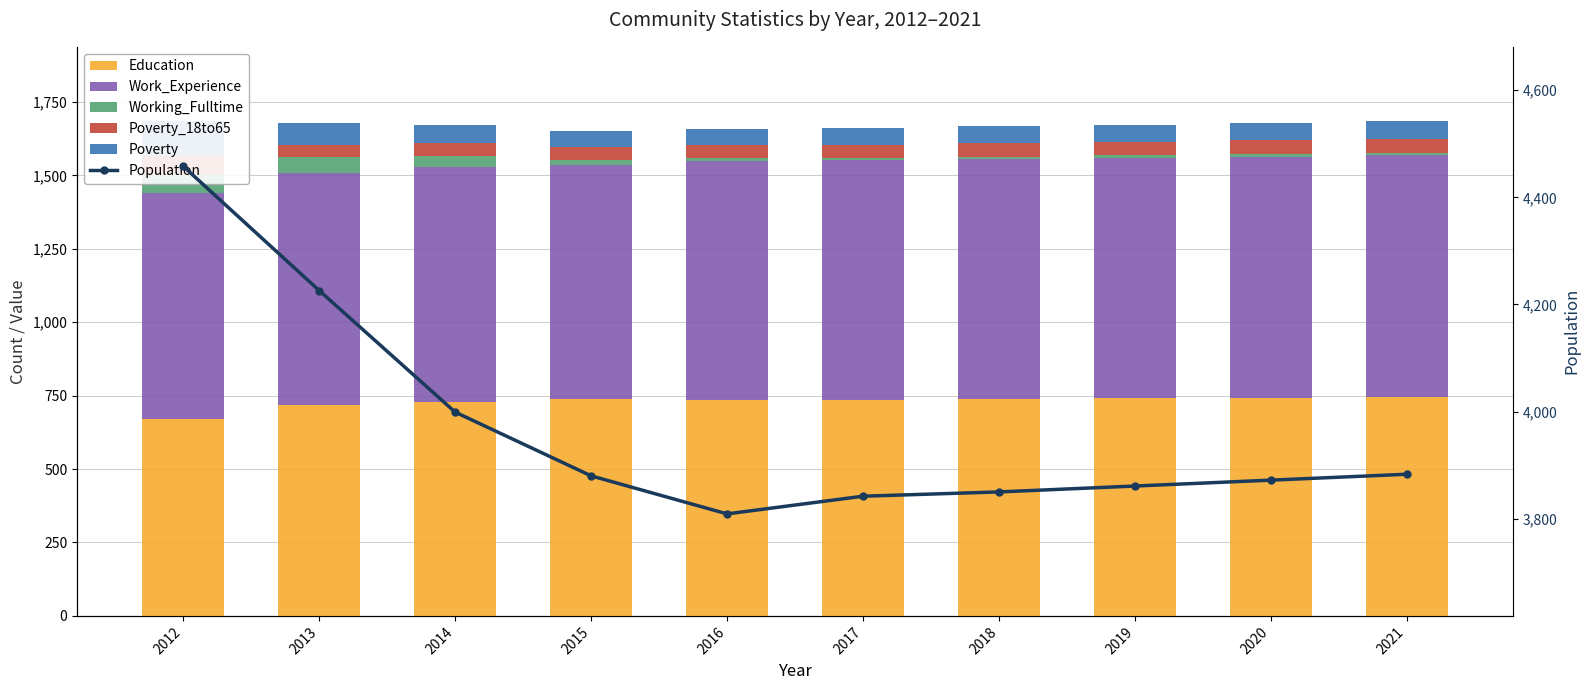

Is it true that Education equals 222 at 2015?

False